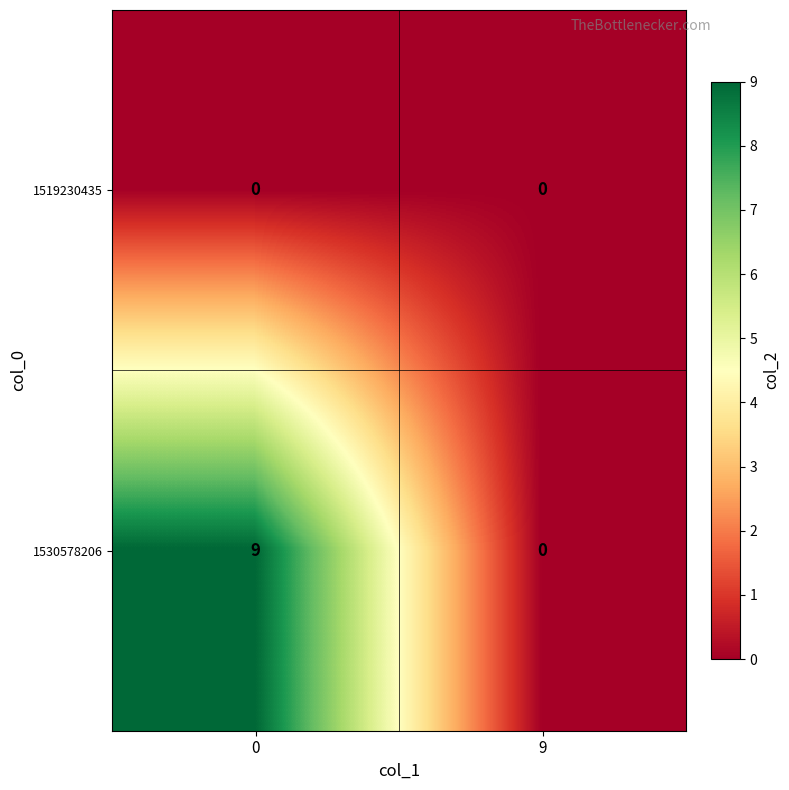

List the series in order of their overall mean, highest first.

1530578206, 1519230435